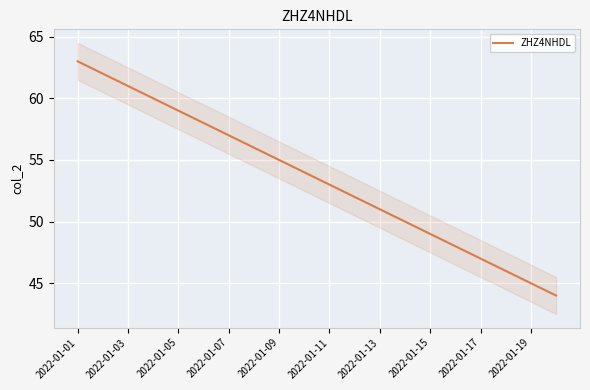

Which label corresponds to the largest value in the chart?

2022-01-01